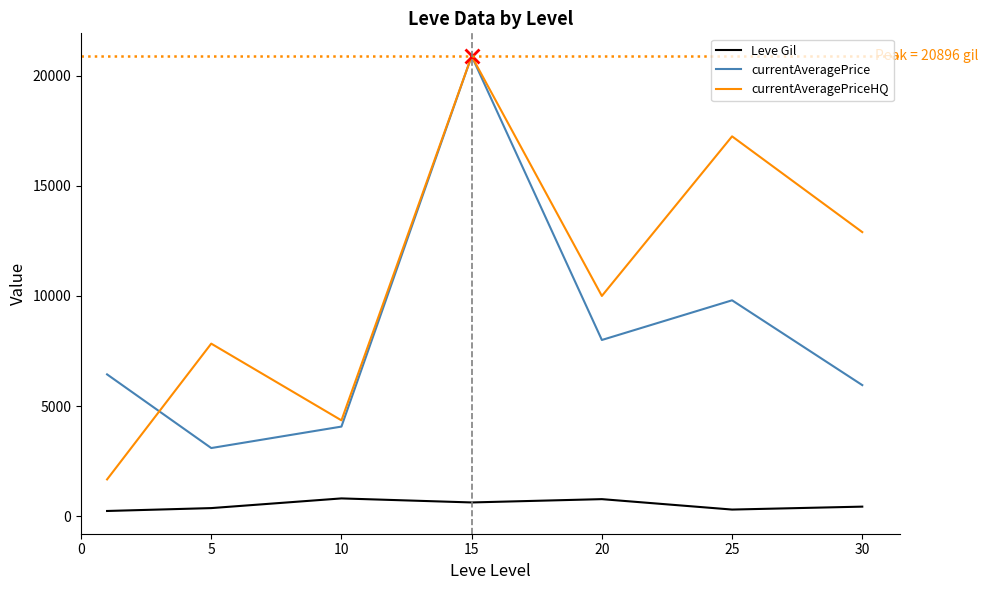

What is the highest value of the Leve Gil series?

803.3